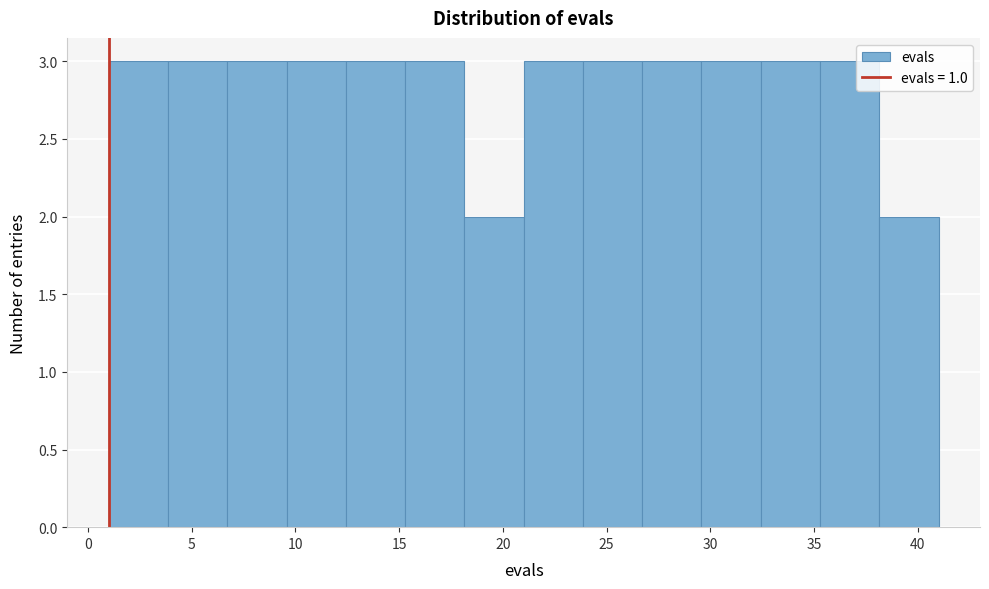

Reading left to right, list every bar in this chart as the range it spans on the x-axis followed by its height. Neither the bar edges nor the heights are printed on the chart, so give them approximately, as read against the axes.

1.0 to 4.0: 3
4.0 to 6.5: 3
6.5 to 9.5: 3
9.5 to 12.5: 3
12.5 to 15.5: 3
15.5 to 18.0: 3
18.0 to 21.0: 2
21.0 to 24.0: 3
24.0 to 26.5: 3
26.5 to 29.5: 3
29.5 to 32.5: 3
32.5 to 35.5: 3
35.5 to 38.0: 3
38.0 to 41.0: 2